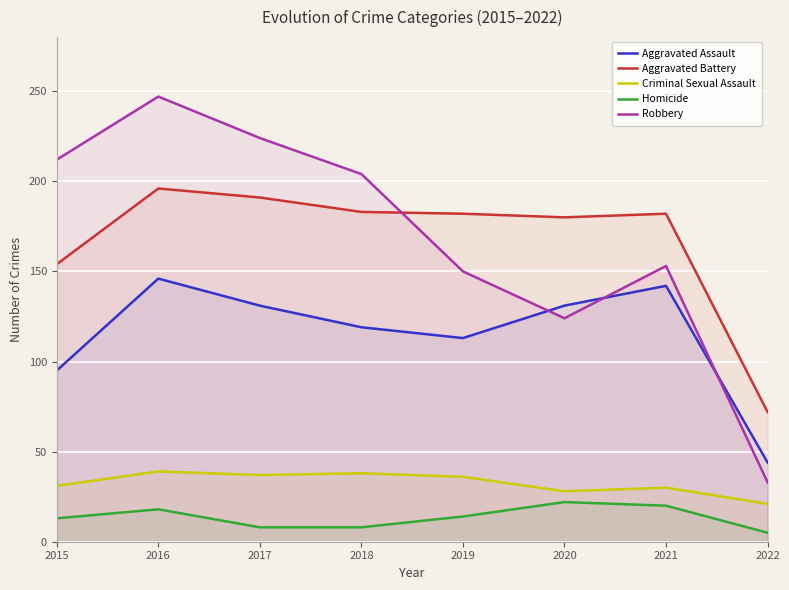

How many data points in Robbery are above 204?

3